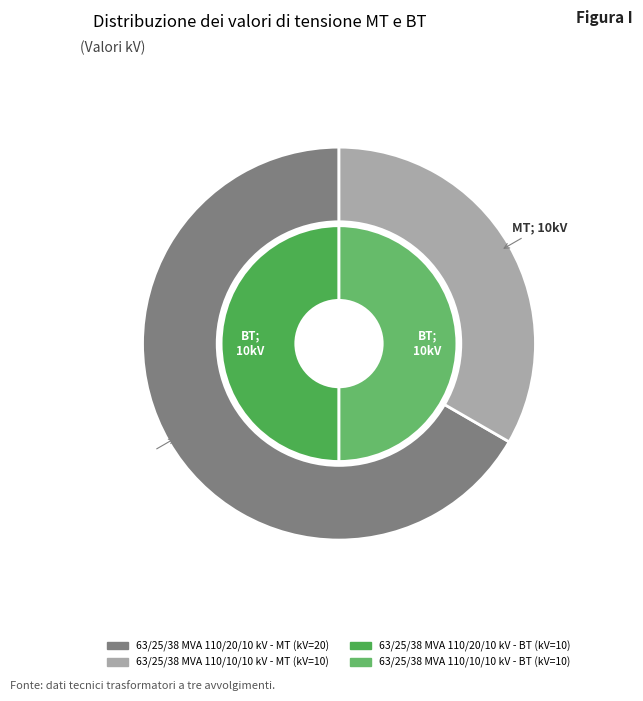

Which category has the biggest portion of the pie?

values_mv